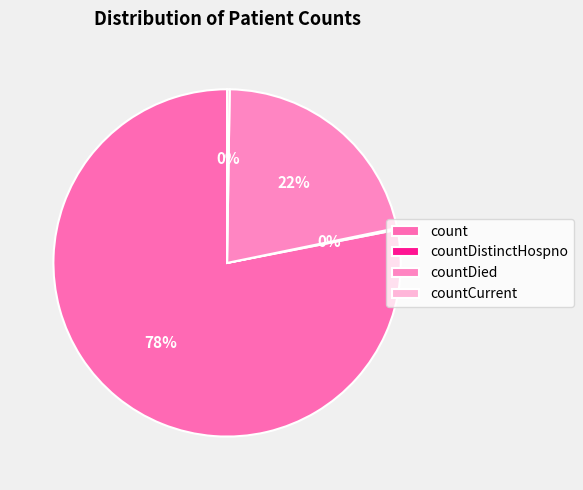

Is it true that countDistinctHospno is 0% of the pie?

True